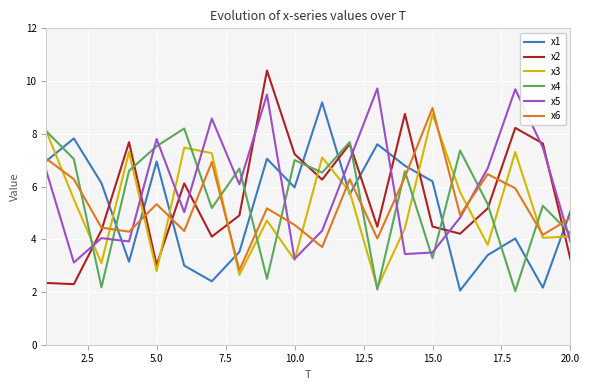

Which series ends up on top after the final intersection of x3 and x2?

x3